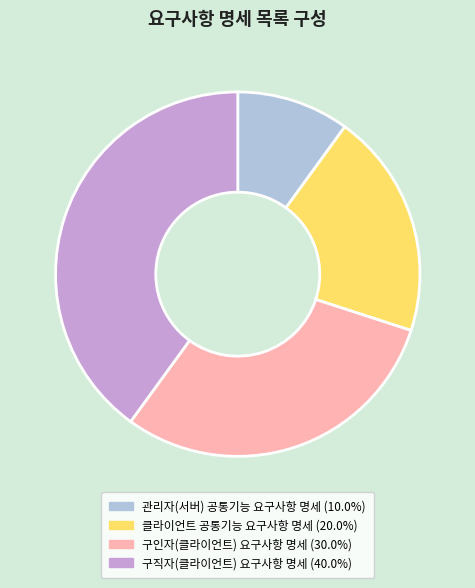

How many slices are in this pie chart?

4